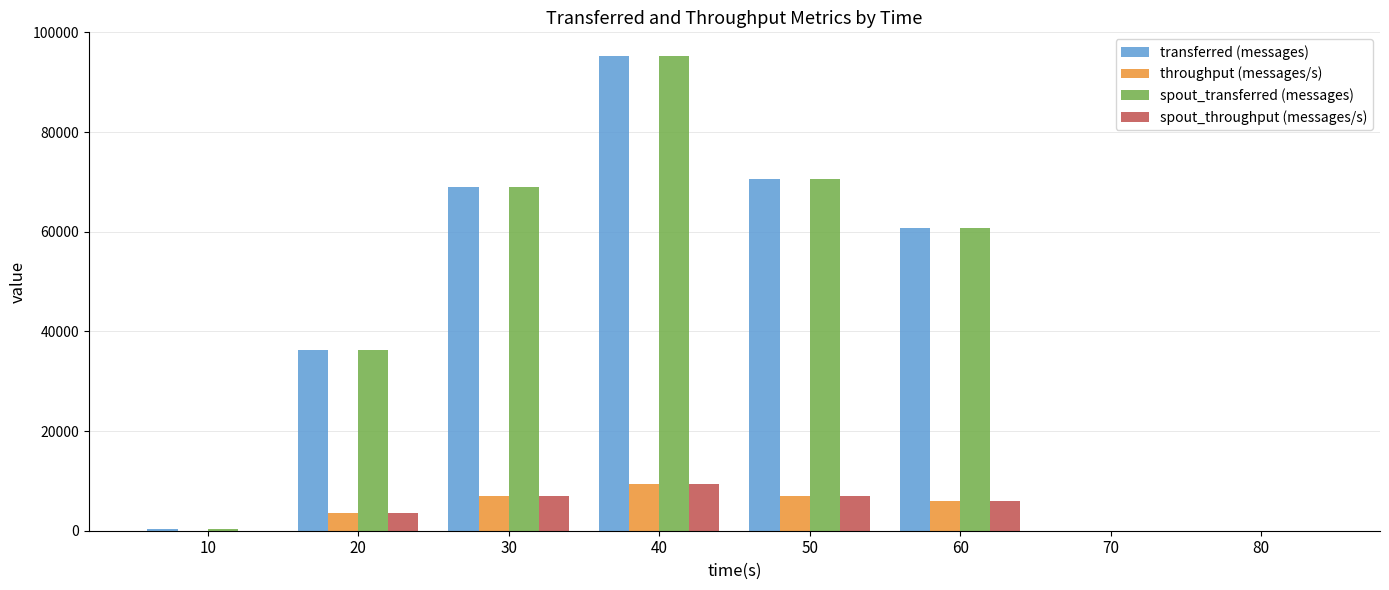

What is the maximum value for throughput (messages/s)?

9470